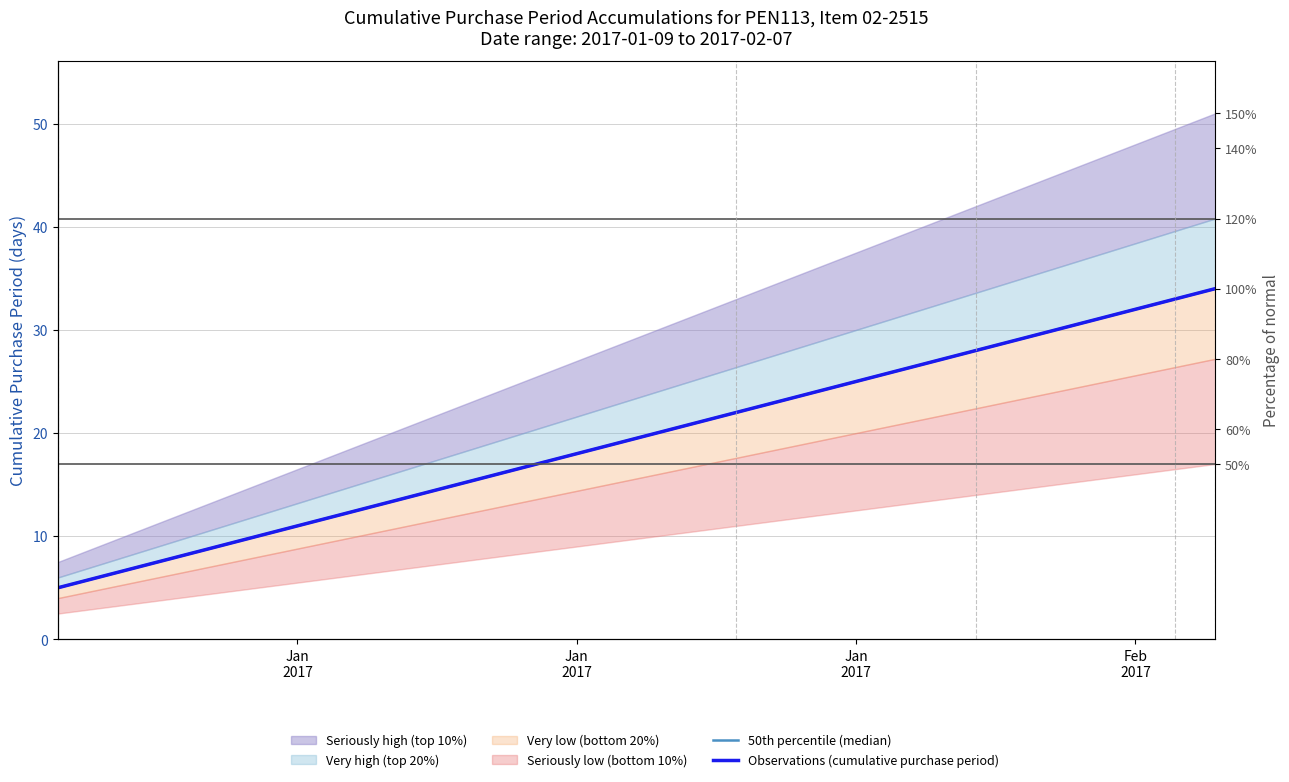

Which series has the largest total across all categories?

50th percentile (median)